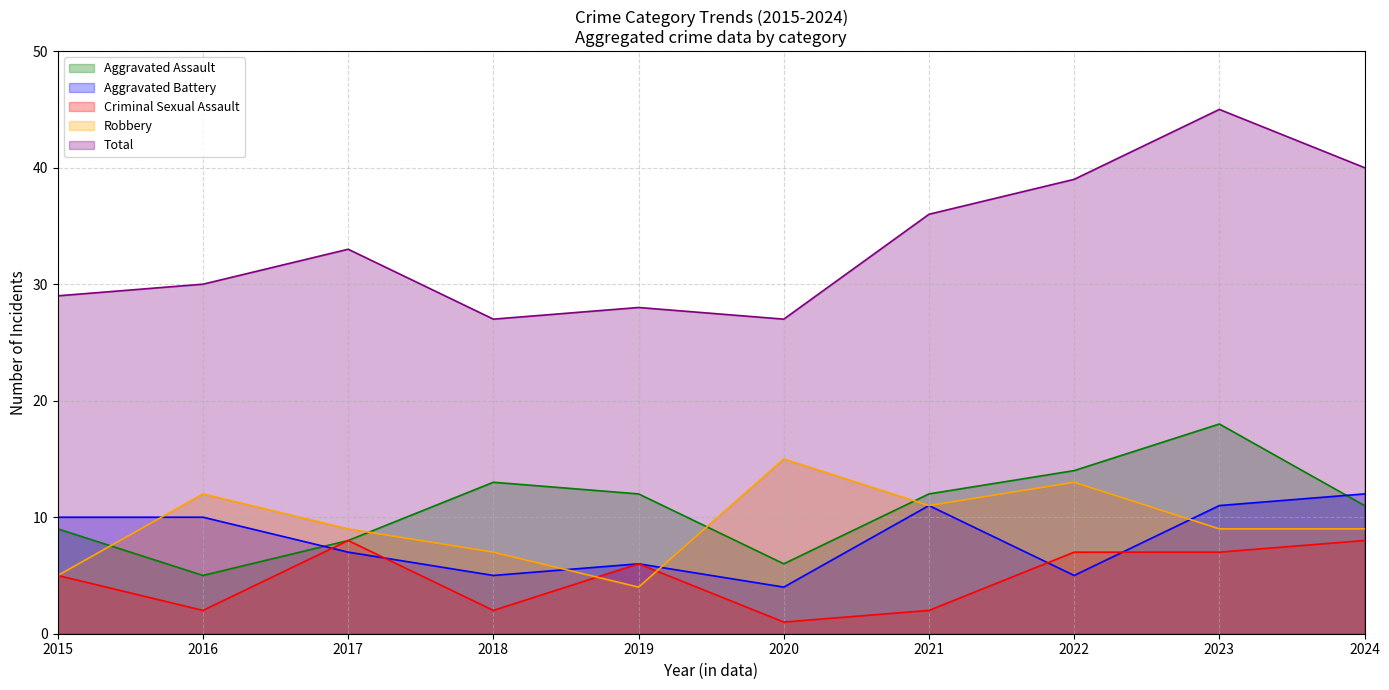

What is the lowest value of the Total series?

27